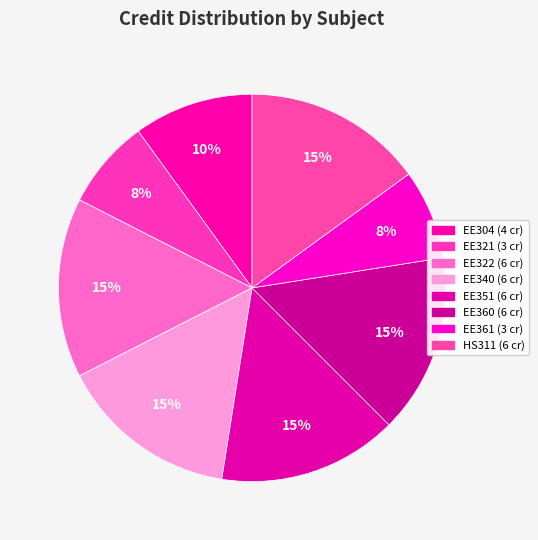

How many slices are in this pie chart?

8